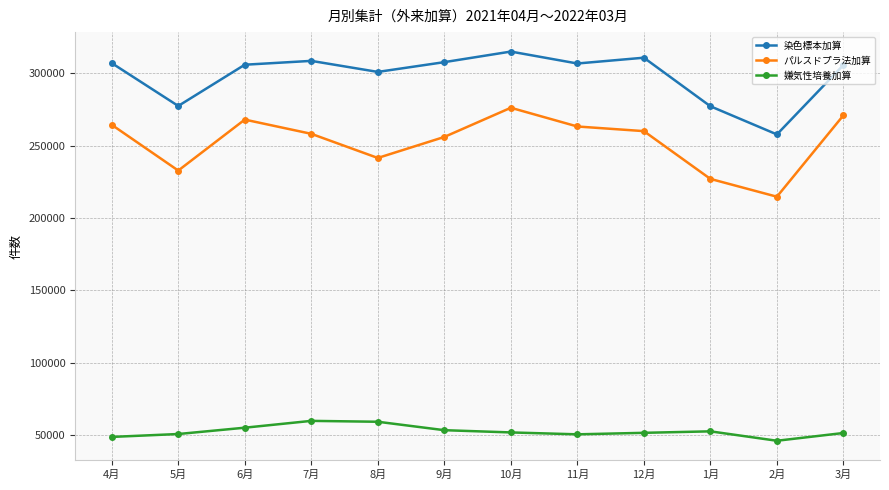

What is the label of the 7th point from the right?

9月